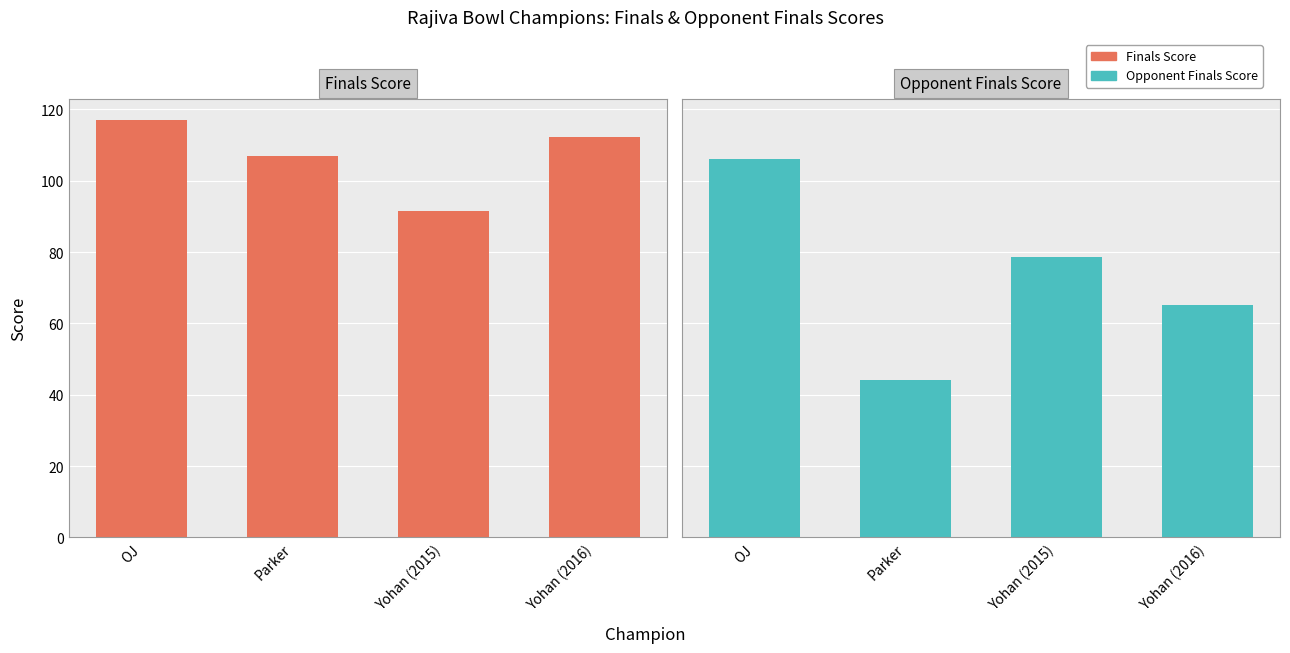

The Finals Score series shows 91.6 at Yohan (2015). True or false?

True